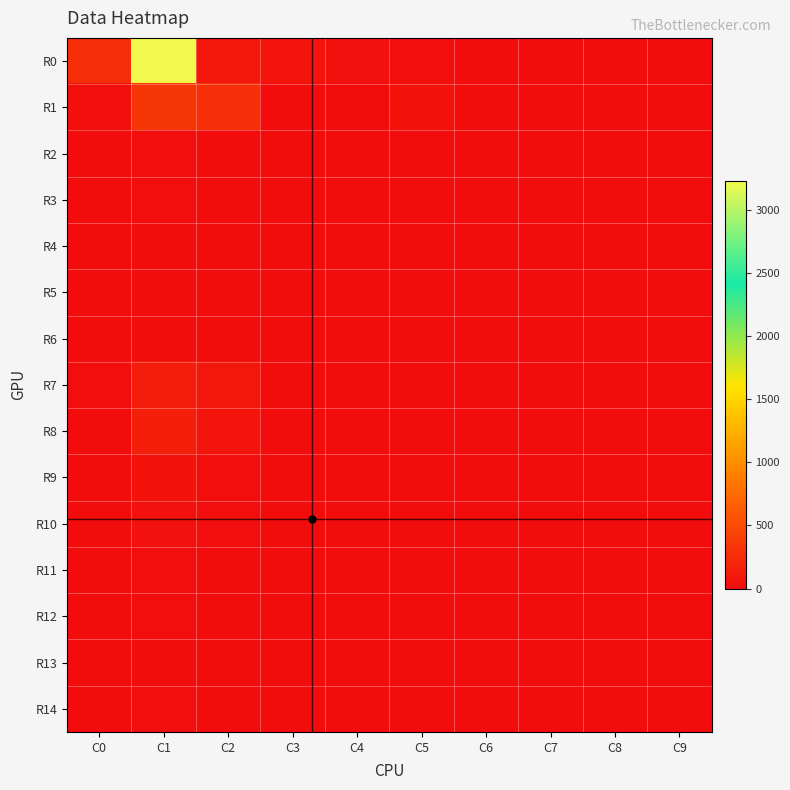

Reading left to right, extract all data points from this chart.

R0: C0=277	C1=3227	C2=83	C3=70	C4=41	C5=13	C6=5	C7=4	C8=4	C9=0
R1: C0=33	C1=339	C2=283	C3=3	C4=3	C5=59	C6=0	C7=0	C8=1	C9=0
R2: C0=3	C1=20	C2=3	C3=0	C4=0	C5=0	C6=0	C7=0	C8=0	C9=0
R3: C0=2	C1=22	C2=4	C3=1	C4=0	C5=0	C6=0	C7=0	C8=0	C9=0
R4: C0=1	C1=12	C2=5	C3=1	C4=1	C5=0	C6=0	C7=0	C8=0	C9=0
R5: C0=1	C1=8	C2=2	C3=1	C4=0	C5=2	C6=0	C7=0	C8=0	C9=0
R6: C0=1	C1=9	C2=2	C3=1	C4=0	C5=0	C6=0	C7=0	C8=0	C9=0
R7: C0=19	C1=136	C2=86	C3=3	C4=1	C5=10	C6=0	C7=0	C8=1	C9=0
R8: C0=10	C1=162	C2=70	C3=1	C4=0	C5=5	C6=1	C7=0	C8=0	C9=0
R9: C0=10	C1=59	C2=20	C3=1	C4=0	C5=2	C6=1	C7=0	C8=1	C9=0
R10: C0=6	C1=50	C2=22	C3=0	C4=0	C5=1	C6=0	C7=1	C8=0	C9=0
R11: C0=2	C1=25	C2=8	C3=2	C4=1	C5=0	C6=0	C7=0	C8=0	C9=0
R12: C0=3	C1=22	C2=5	C3=2	C4=0	C5=1	C6=0	C7=0	C8=0	C9=0
R13: C0=1	C1=12	C2=6	C3=1	C4=1	C5=0	C6=0	C7=0	C8=0	C9=0
R14: C0=0	C1=13	C2=4	C3=0	C4=0	C5=1	C6=0	C7=0	C8=0	C9=0